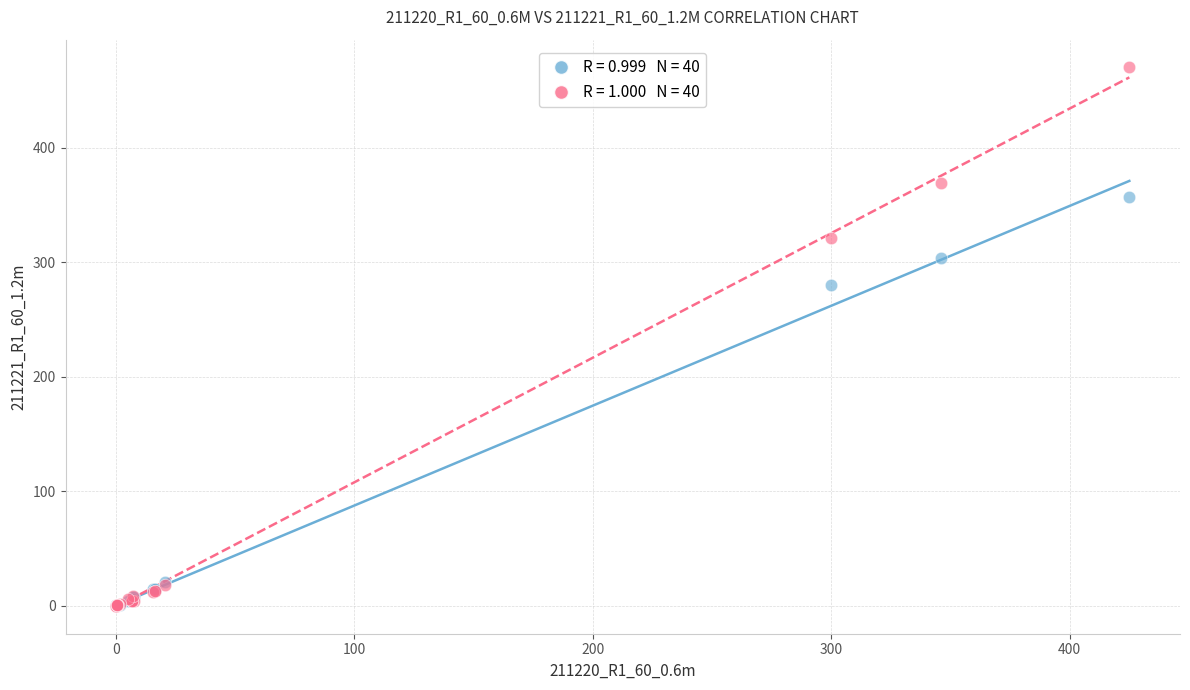

Across all series, what Y value is closest to 235?

280.0